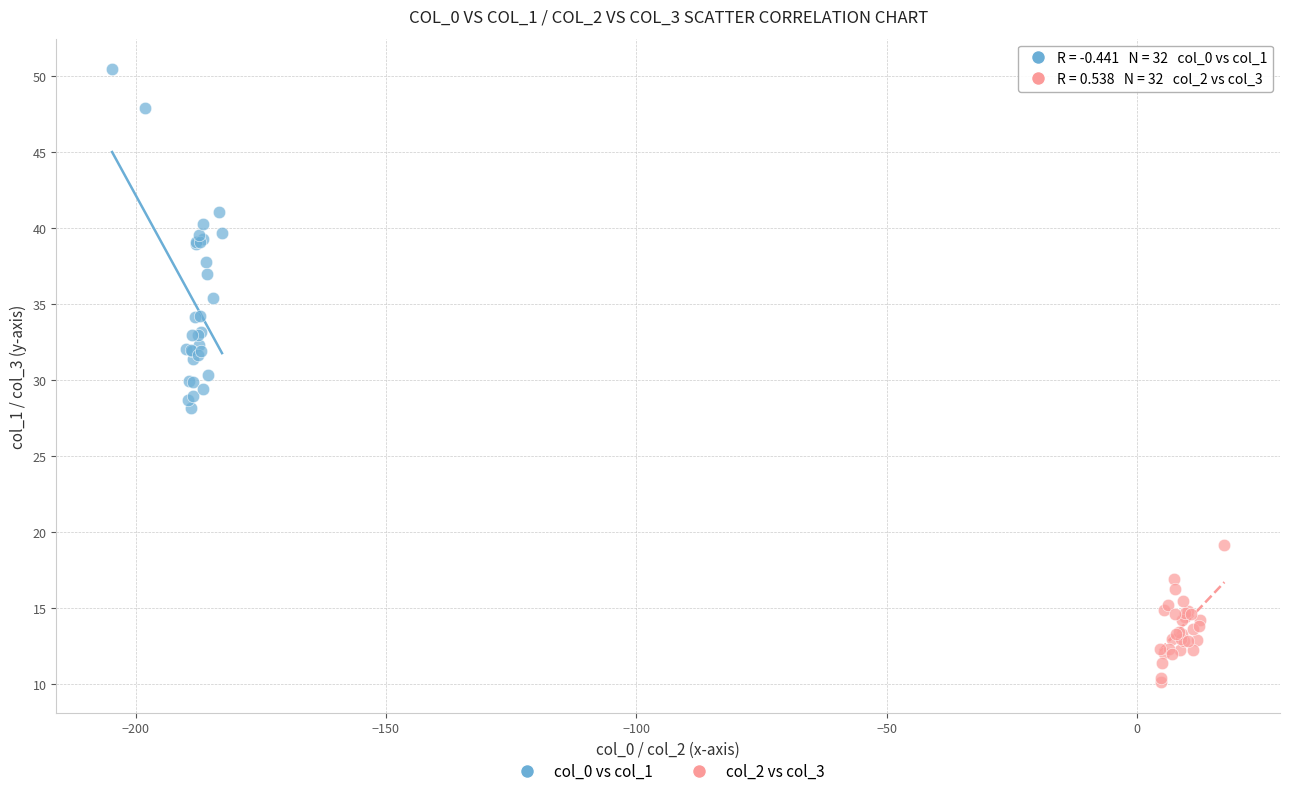

Which series contains the lowest Y value?

col_2 vs col_3